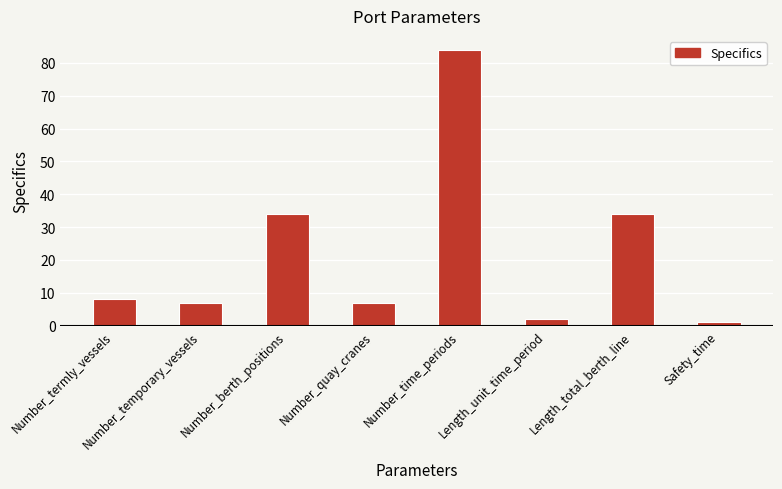

Which has a higher value, Length_unit_time_period or Safety_time?

Length_unit_time_period